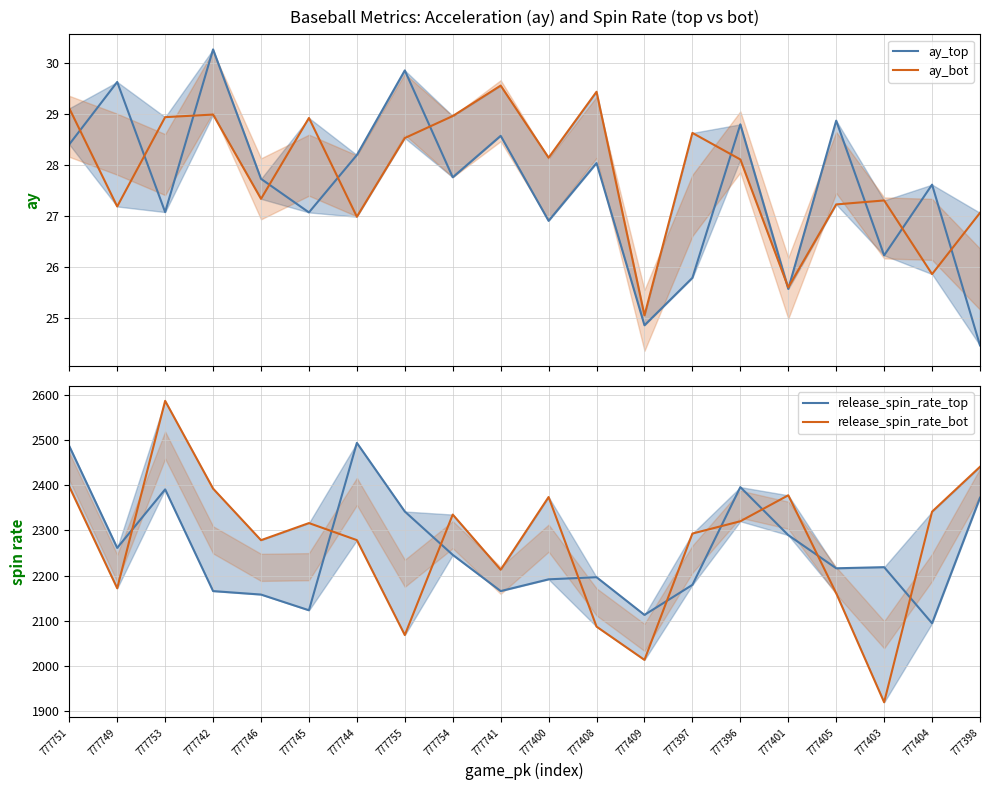

In release_spin_rate_top, how many points are lower than both neighbors (excluding endpoints)?

6